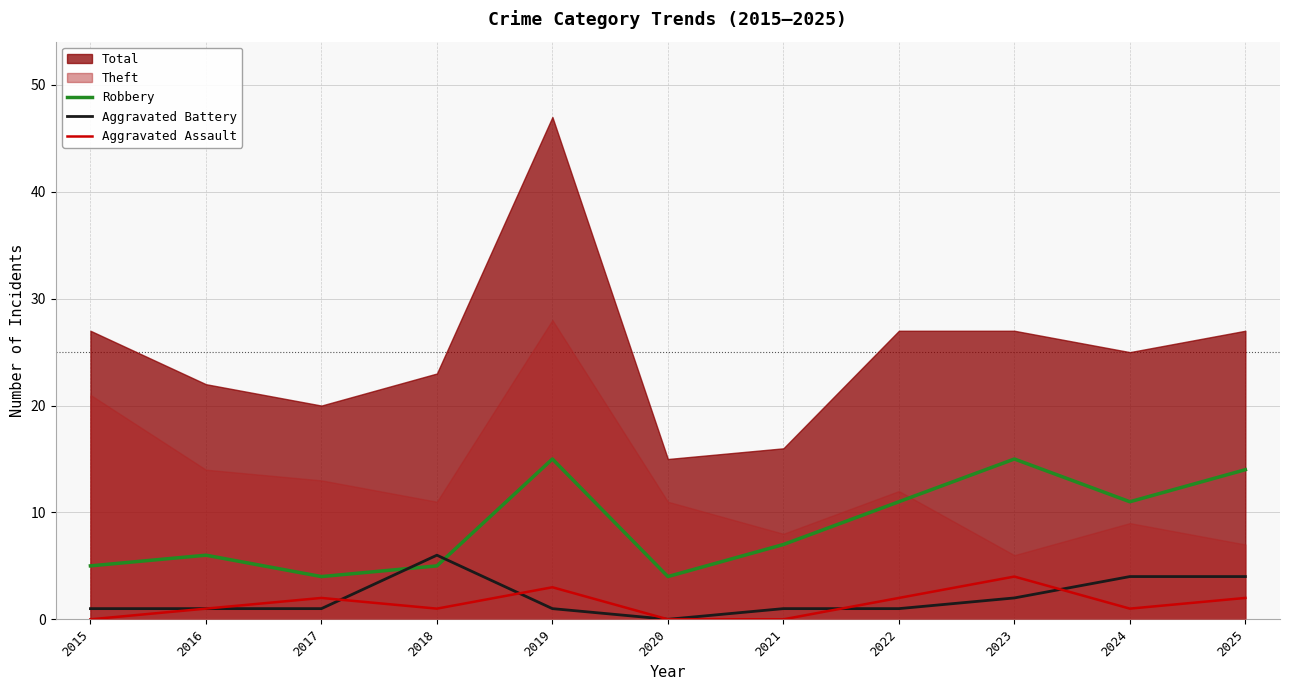

True or false: Aggravated Assault and Robbery cross at least once.

False